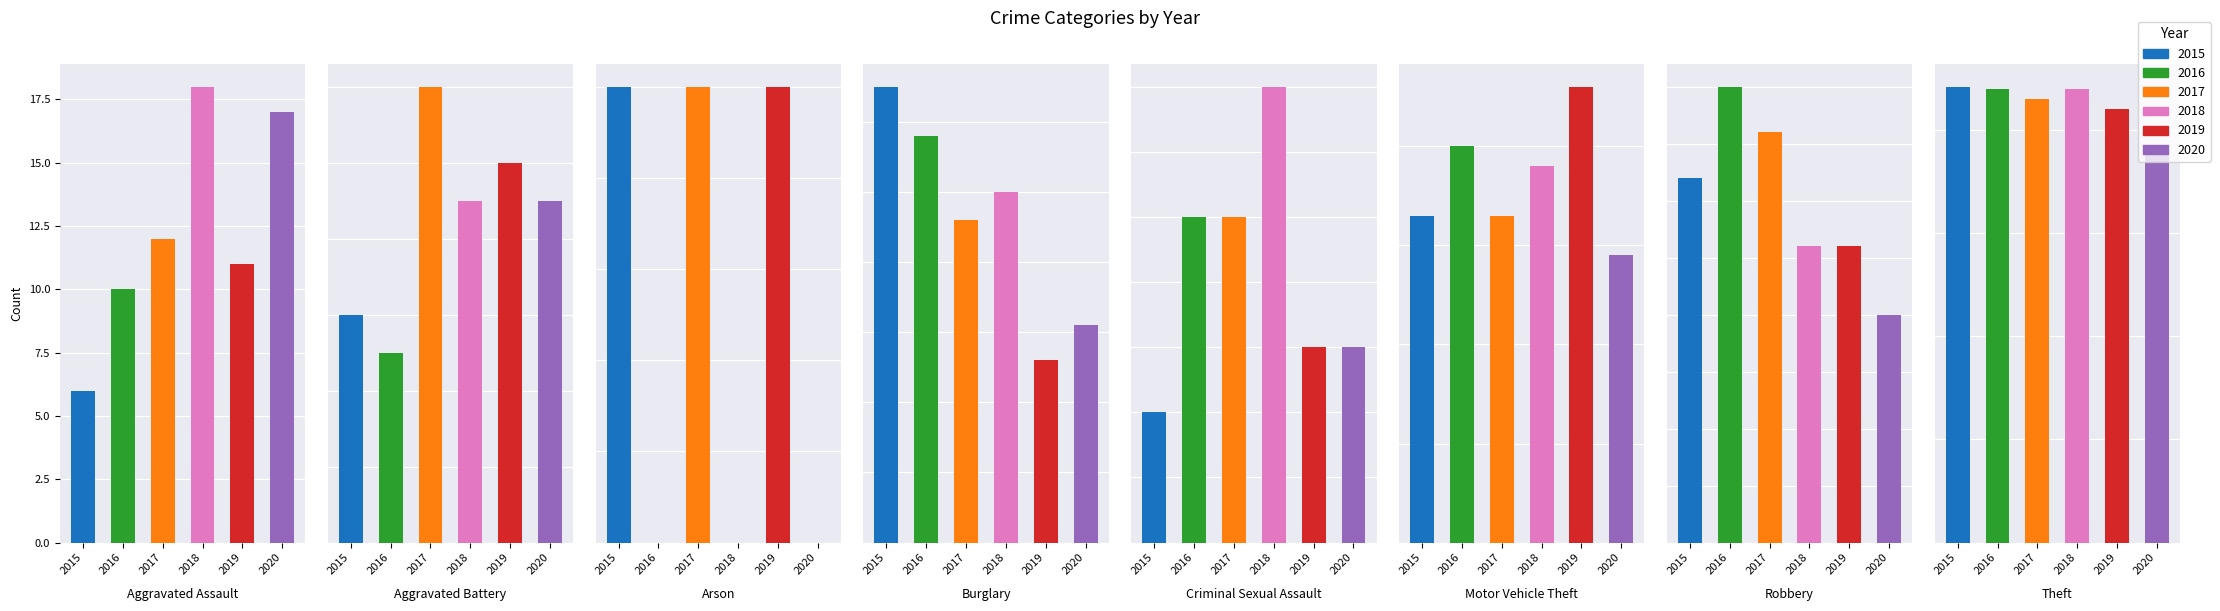

Reading left to right, list all the values displayed in this chart.

2015: Aggravated Assault=6	Aggravated Battery=6	Arson=1	Burglary=65	Criminal Sexual Assault=2	Motor Vehicle Theft=33	Robbery=16	Theft=221
2016: Aggravated Assault=10	Aggravated Battery=5	Arson=0	Burglary=58	Criminal Sexual Assault=5	Motor Vehicle Theft=40	Robbery=20	Theft=220
2017: Aggravated Assault=12	Aggravated Battery=12	Arson=1	Burglary=46	Criminal Sexual Assault=5	Motor Vehicle Theft=33	Robbery=18	Theft=215
2018: Aggravated Assault=18	Aggravated Battery=9	Arson=0	Burglary=50	Criminal Sexual Assault=7	Motor Vehicle Theft=38	Robbery=13	Theft=220
2019: Aggravated Assault=11	Aggravated Battery=10	Arson=1	Burglary=26	Criminal Sexual Assault=3	Motor Vehicle Theft=46	Robbery=13	Theft=210
2020: Aggravated Assault=17	Aggravated Battery=9	Arson=0	Burglary=31	Criminal Sexual Assault=3	Motor Vehicle Theft=29	Robbery=10	Theft=190